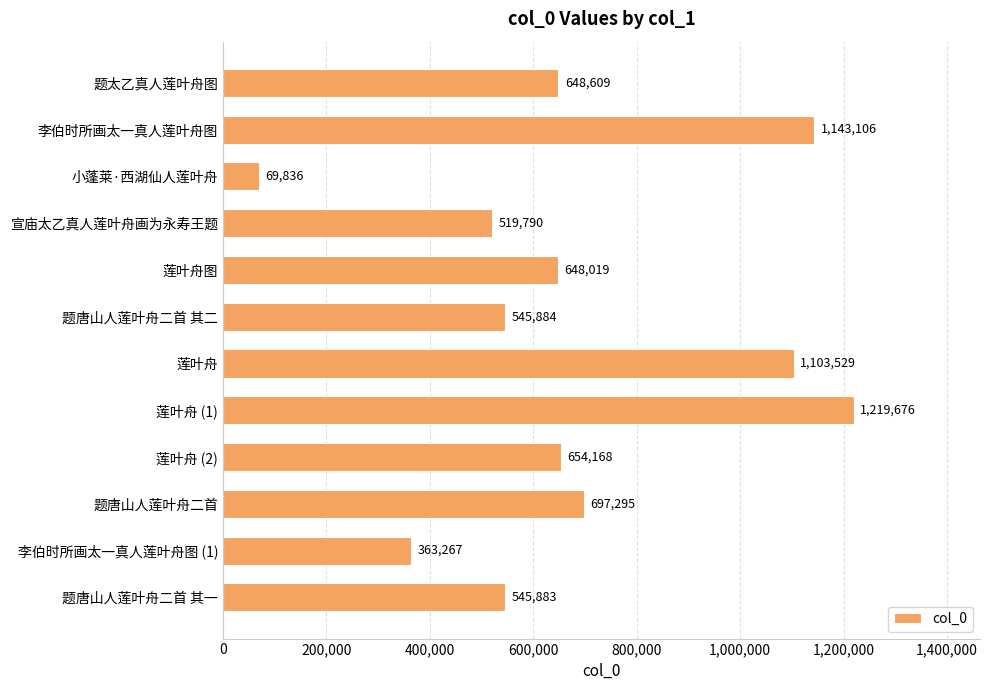

What is the average value?

679922